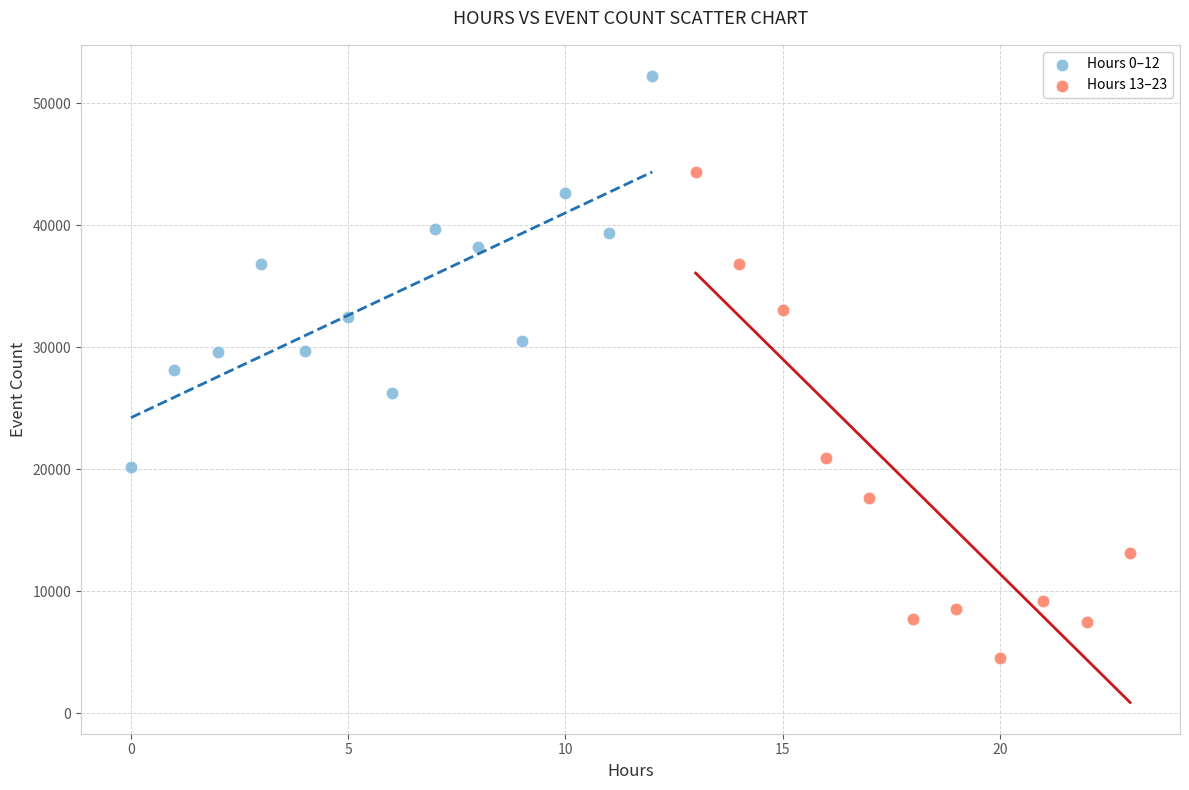

Which series has the widest spread of Y values?

Hours 13–23